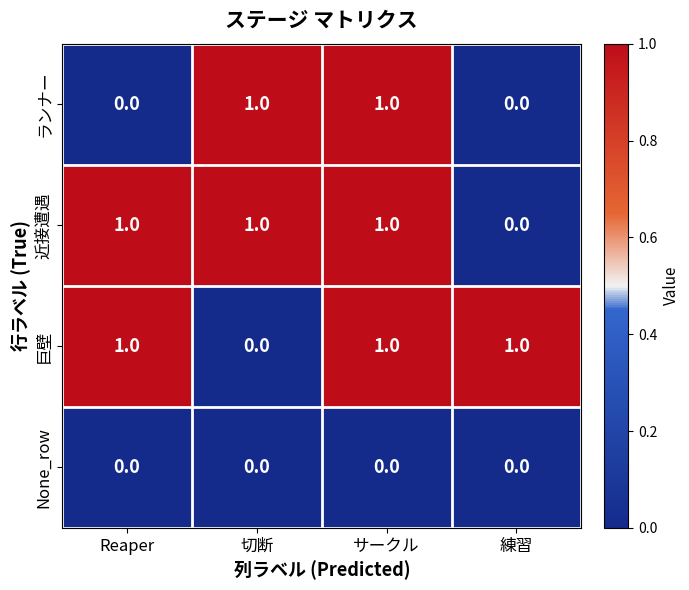

Is the value of ランナー at Reaper greater than the value of 近接遭遇 at サークル?

No